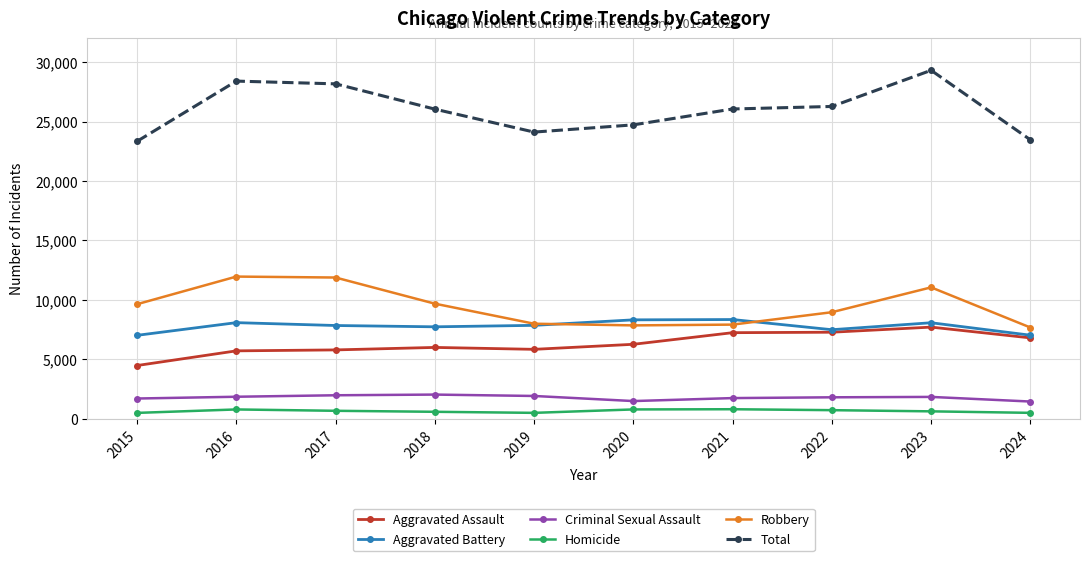

Which series has the widest spread of values?

Total